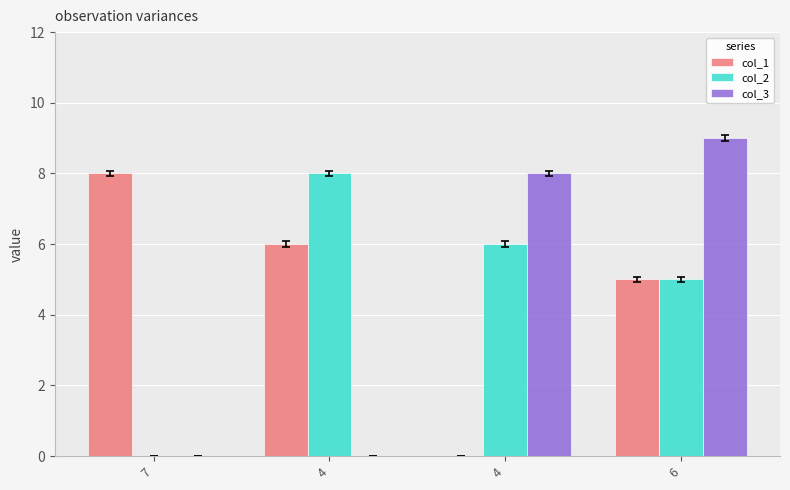

Count the col_1 values in the range 5 to 8.

3